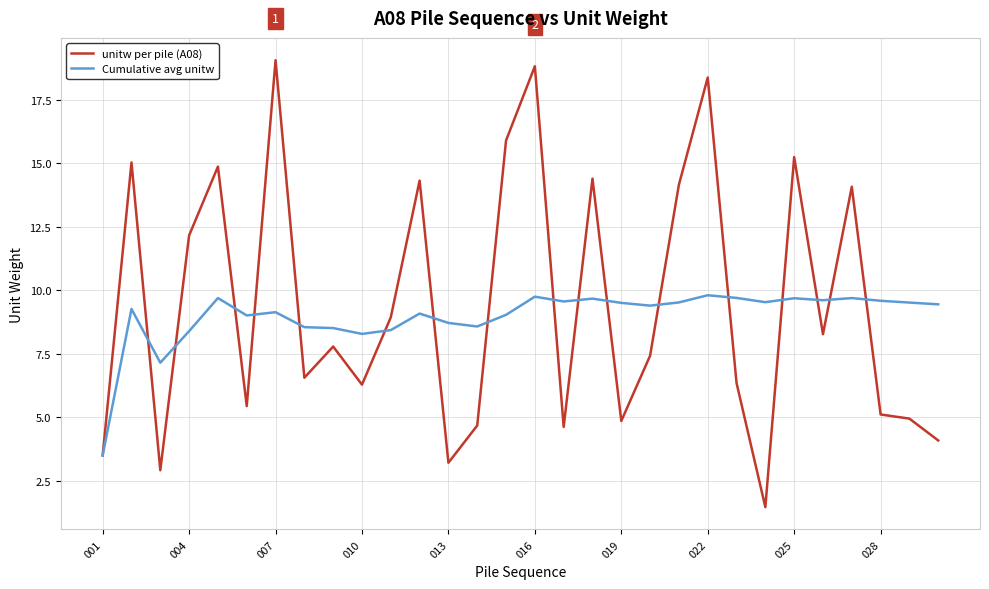

List the series in order of their peak value, highest first.

unitw per pile (A08), Cumulative avg unitw